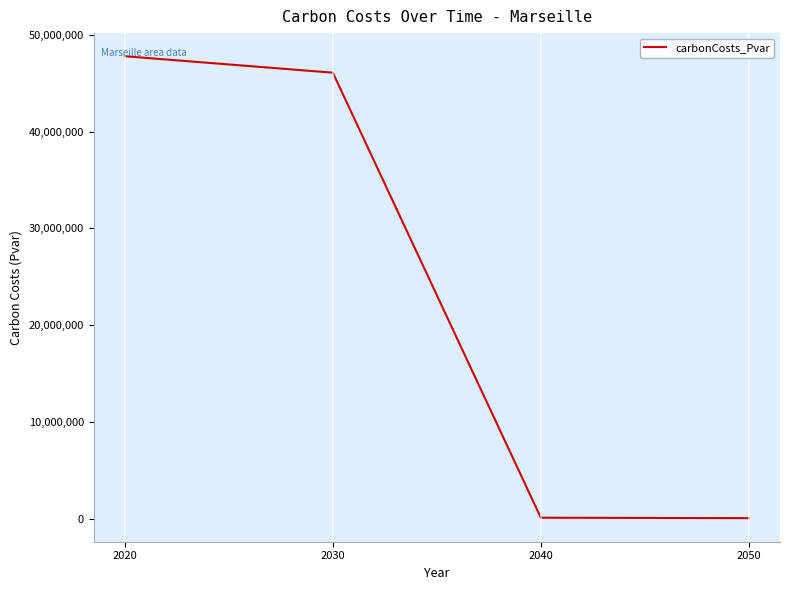

The value at 2030 is 46084601.9. True or false?

True